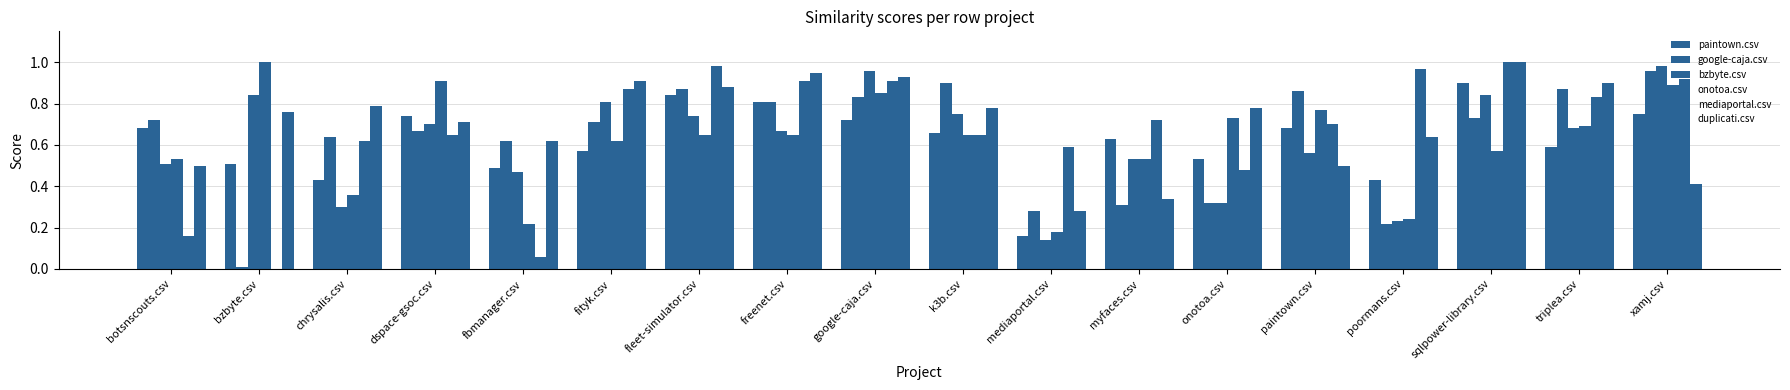

Which series changed the most between bzbyte.csv and k3b.csv?

google-caja.csv